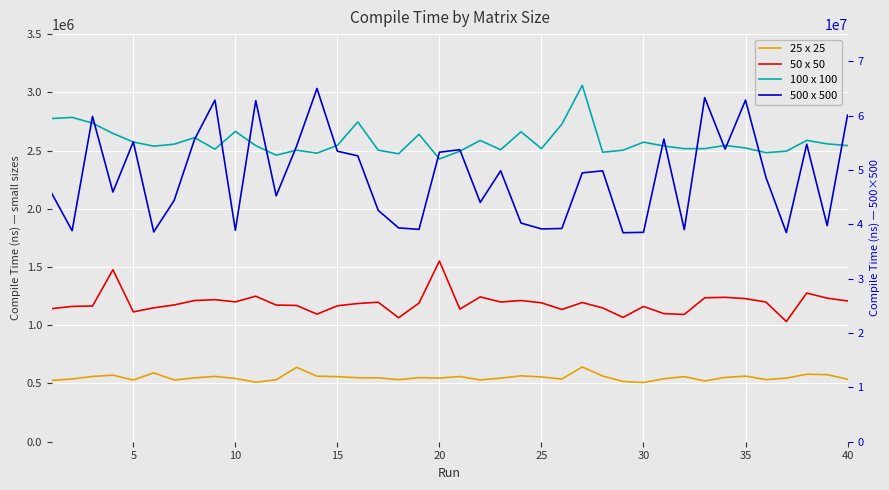

True or false: 500 x 500 and 25 x 25 intersect in this chart.

False